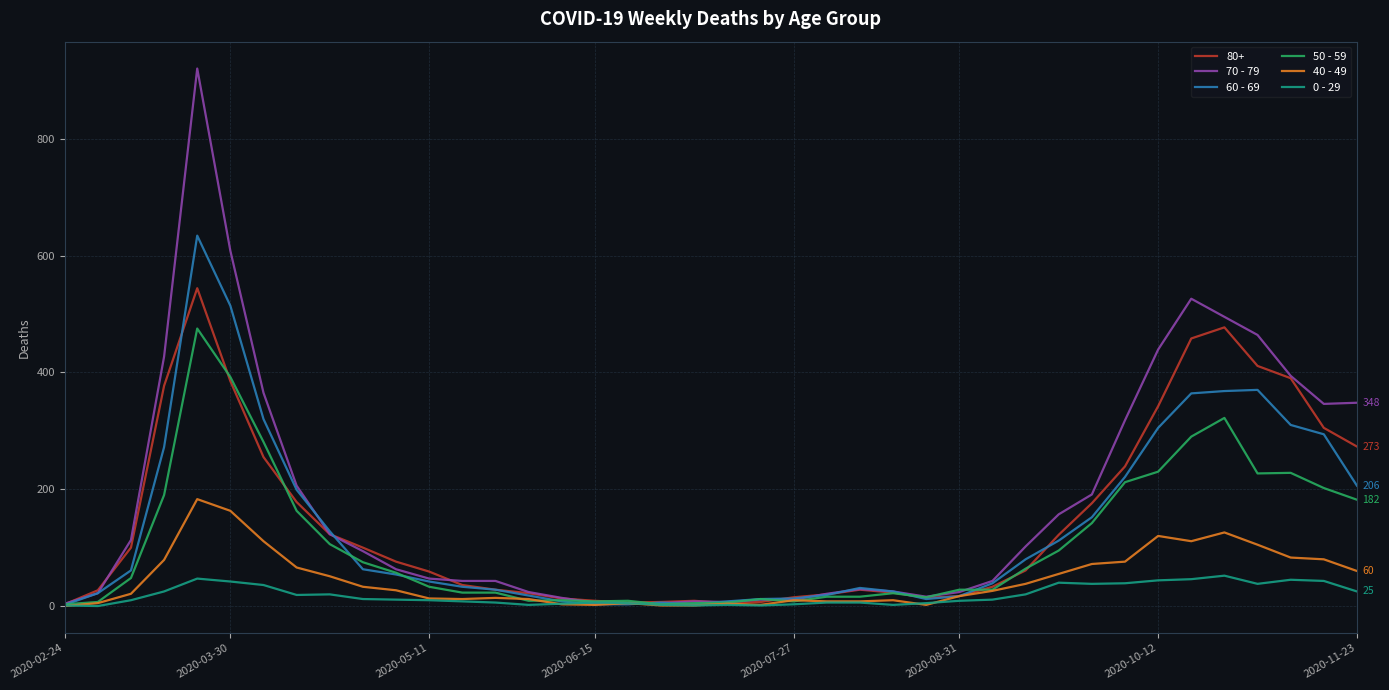

At how many categories does at least one series exceed 375?

8